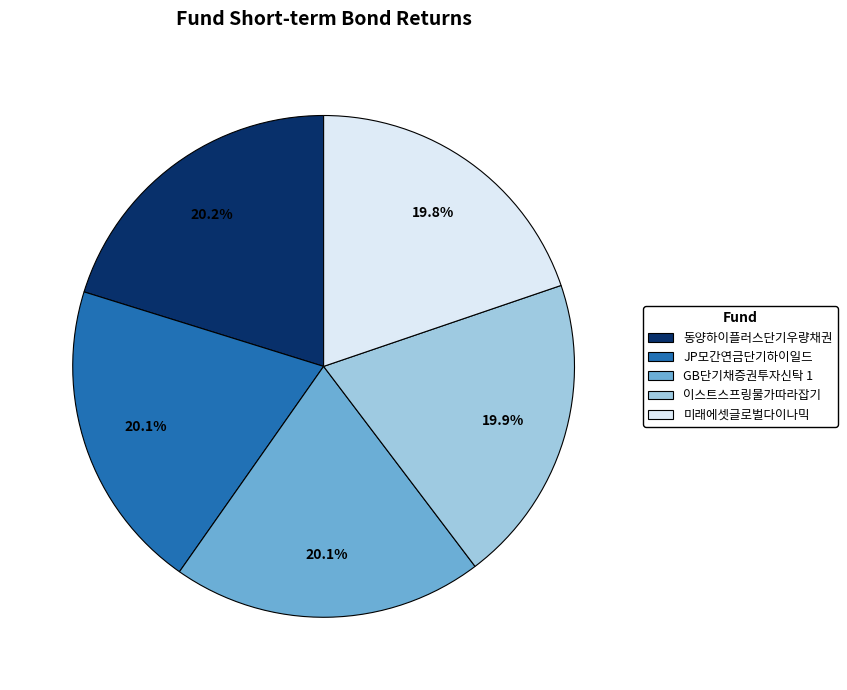

Does 미래에셋글로벌다이나믹 account for over 50% of the chart?

No